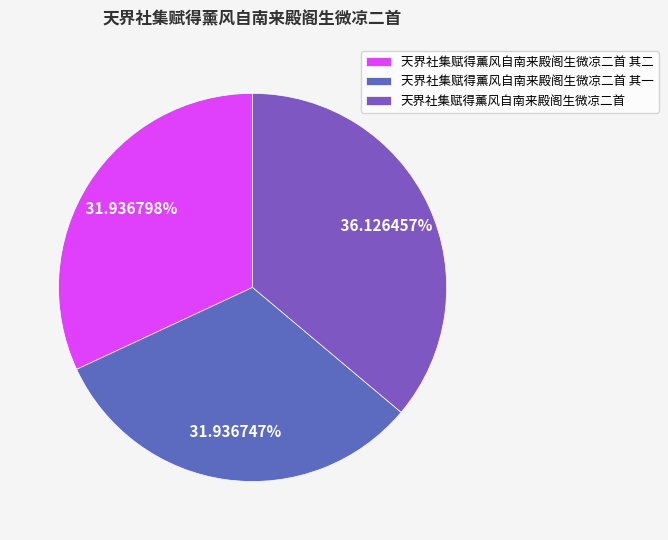

What is the largest slice in the pie chart?

天界社集赋得薰风自南来殿阁生微凉二首